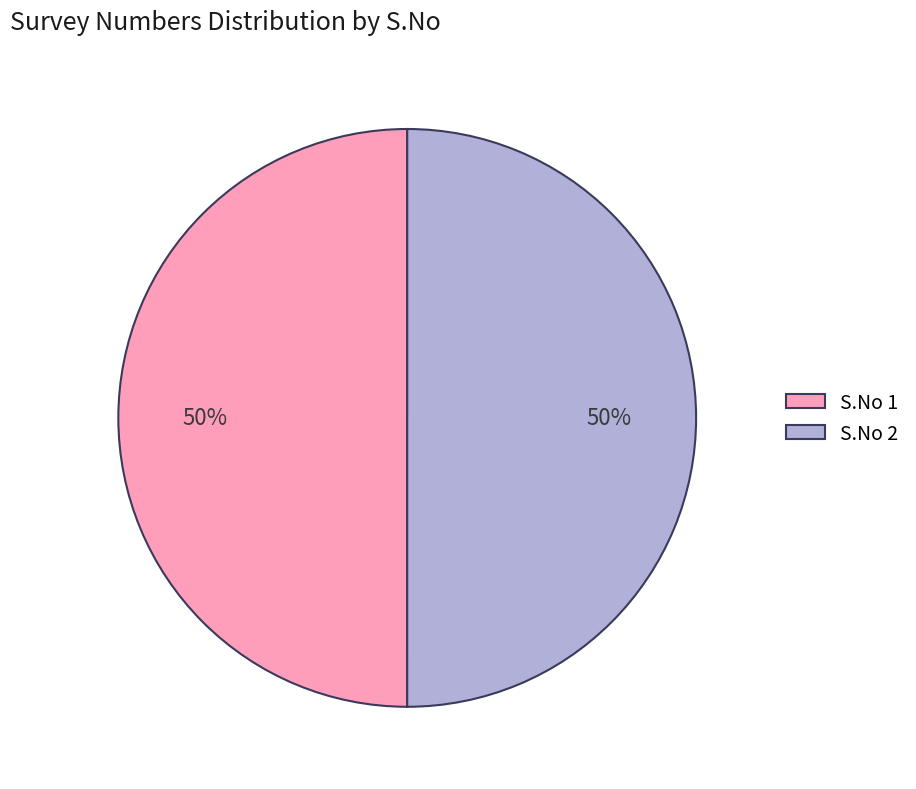

To the nearest percent, what percentage of the pie is S.No 1?

50%